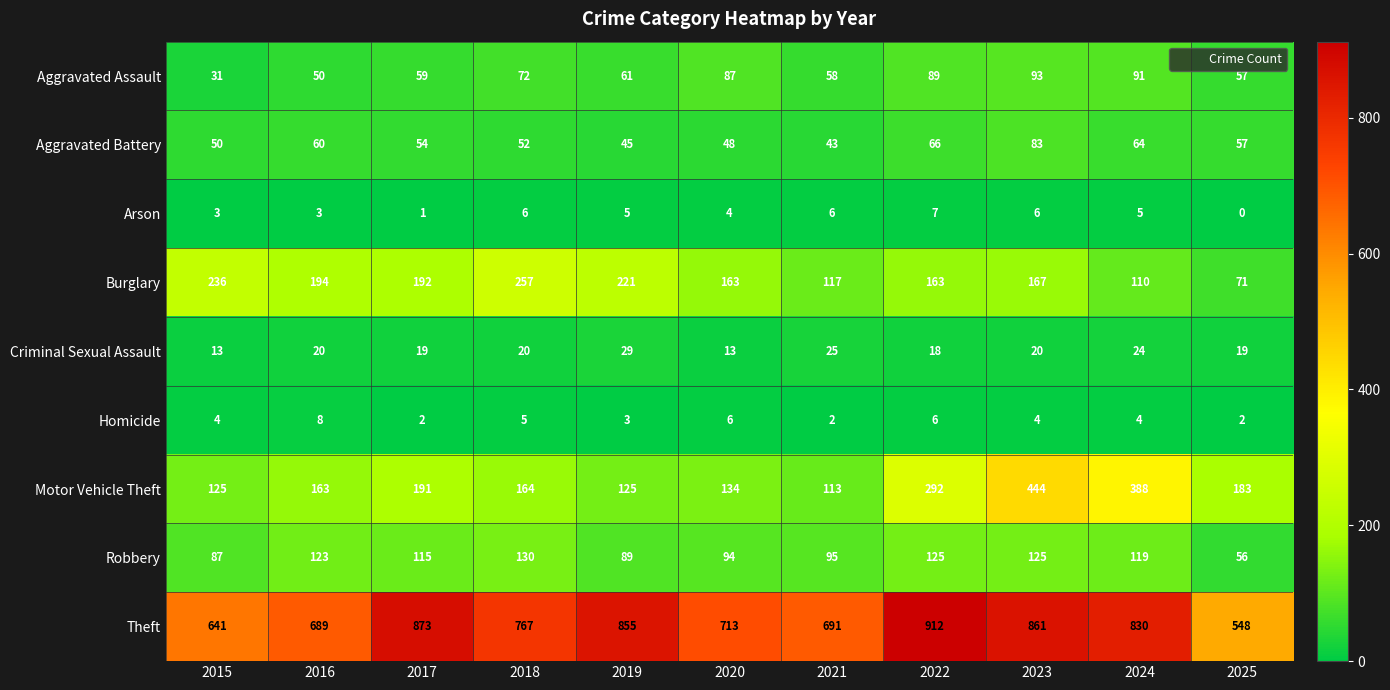

At which category does the chart reach its minimum across all series?

2025